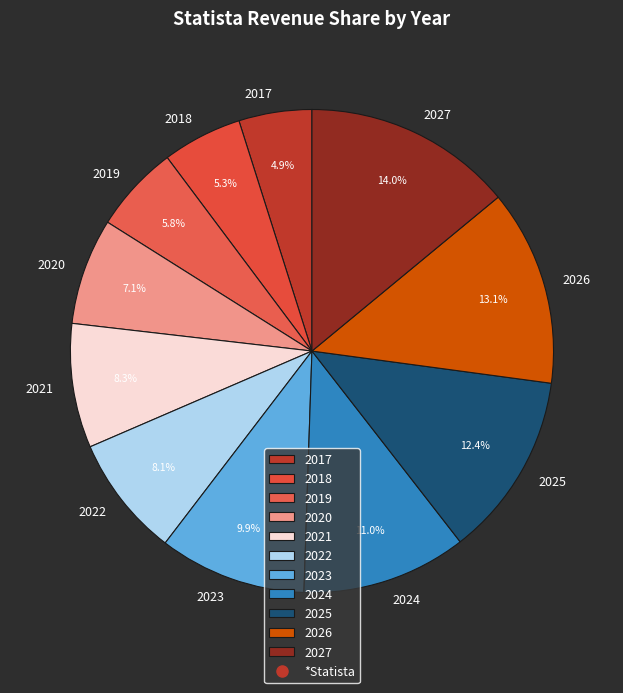

To the nearest percent, what is the difference between the 2026 and 2021 slice percentages?

5%